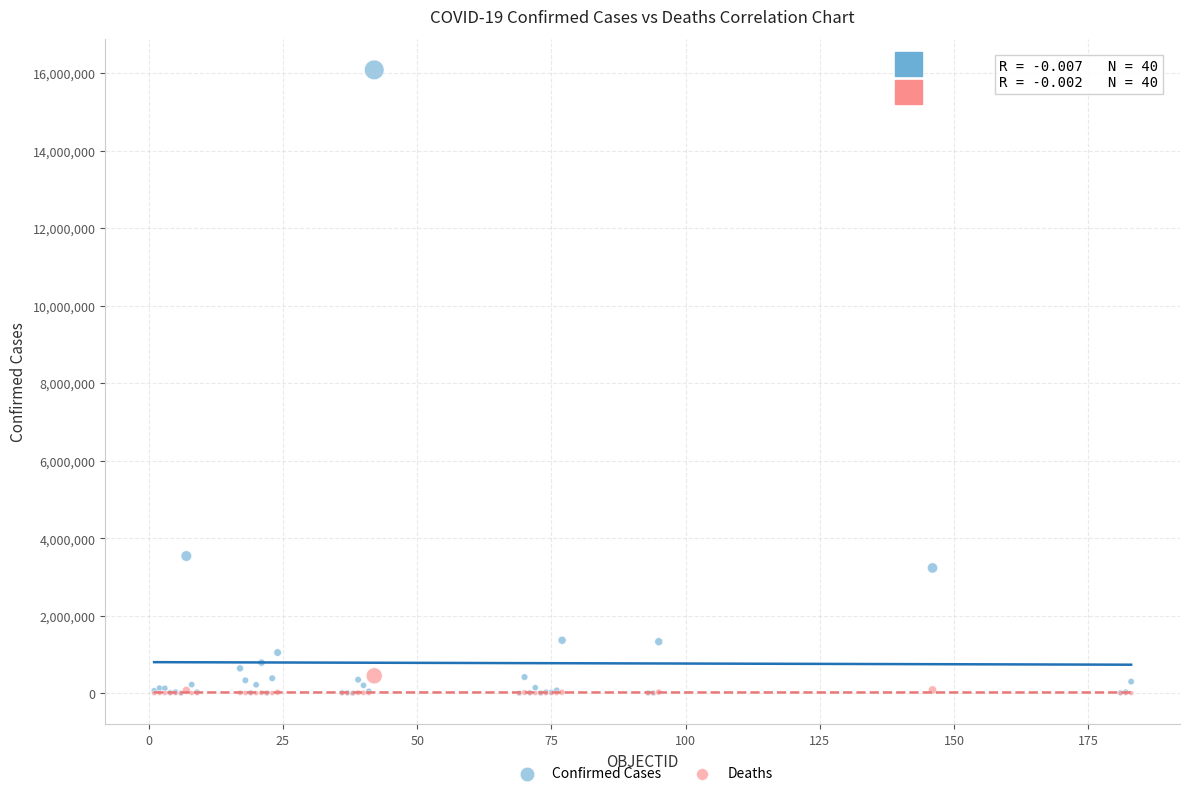

In the Confirmed Cases series, what Y value is closest to 8041746?

3539484